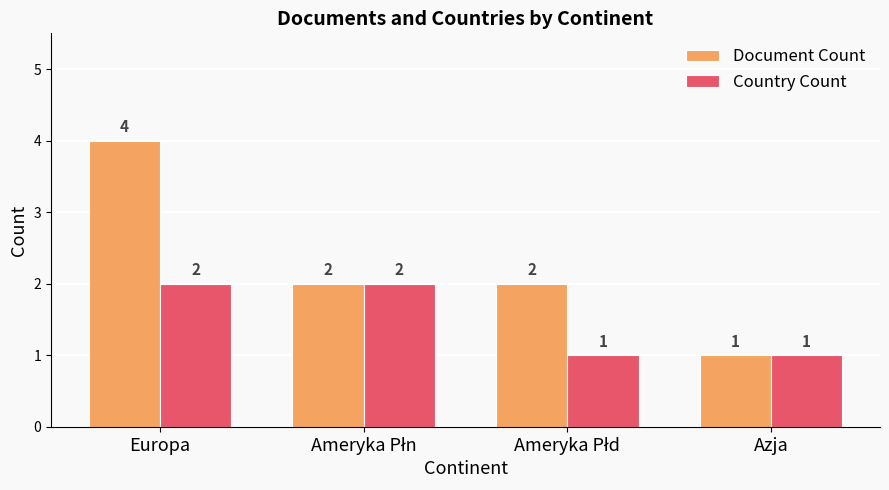

What is the approximate value of Document Count at Azja?

1